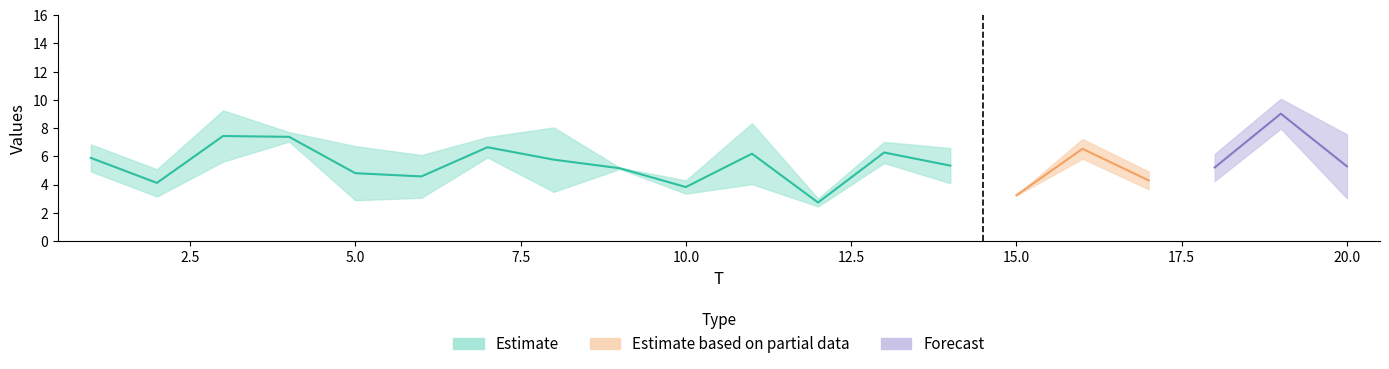

True or false: x1 has a value of 5.2 at 9.

True